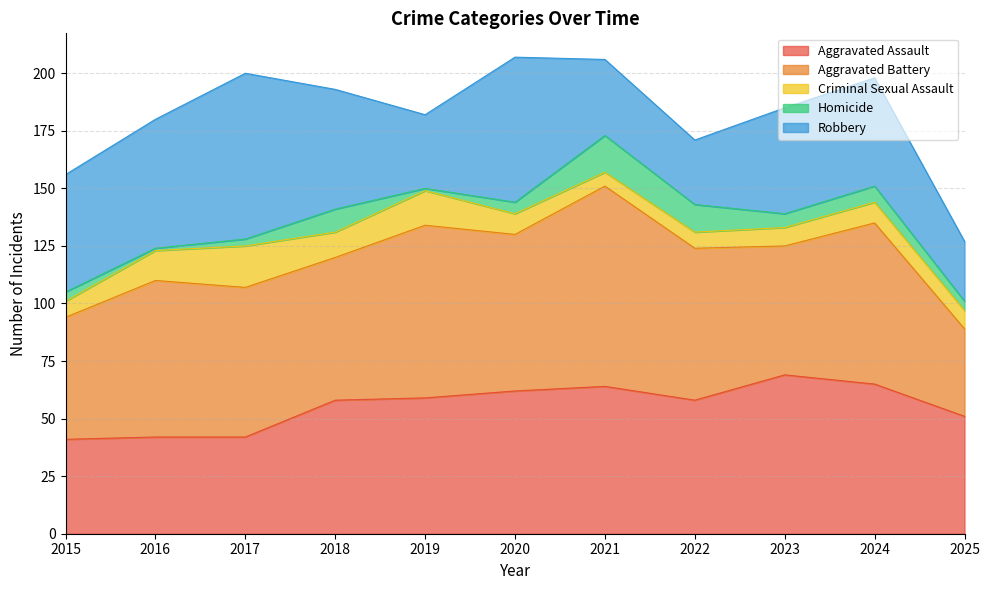

What is the sum of the Aggravated Assault values at 2023 and 2015?

110